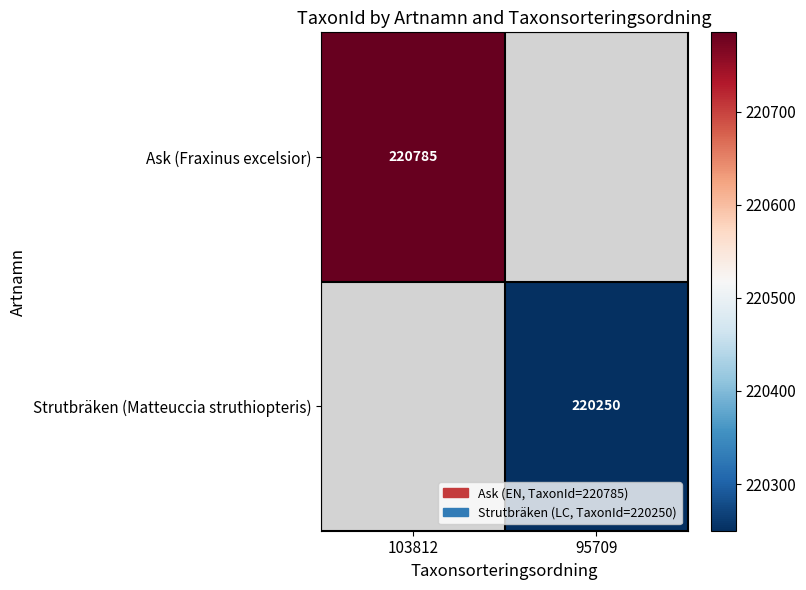

Is the value of Ask (Fraxinus excelsior) at 103812 greater than the value of Strutbräken (Matteuccia struthiopteris) at 95709?

Yes